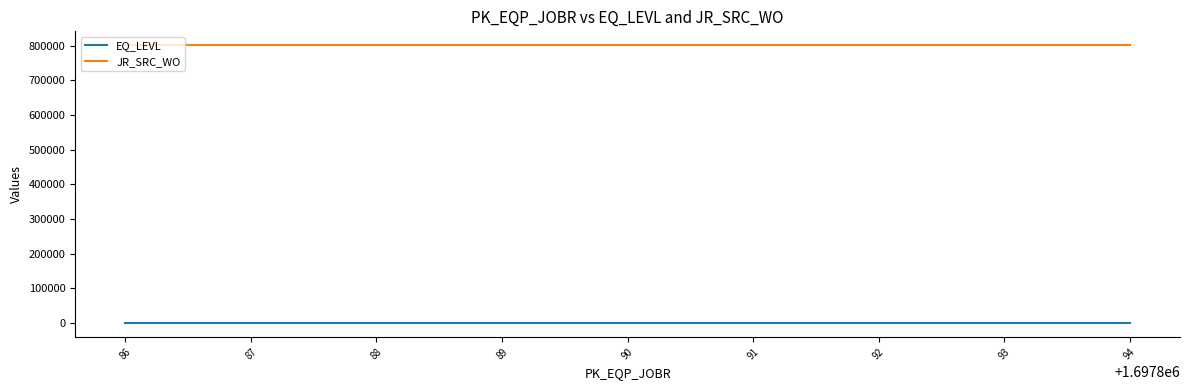

Is this an area chart (filled region under the line)?

No